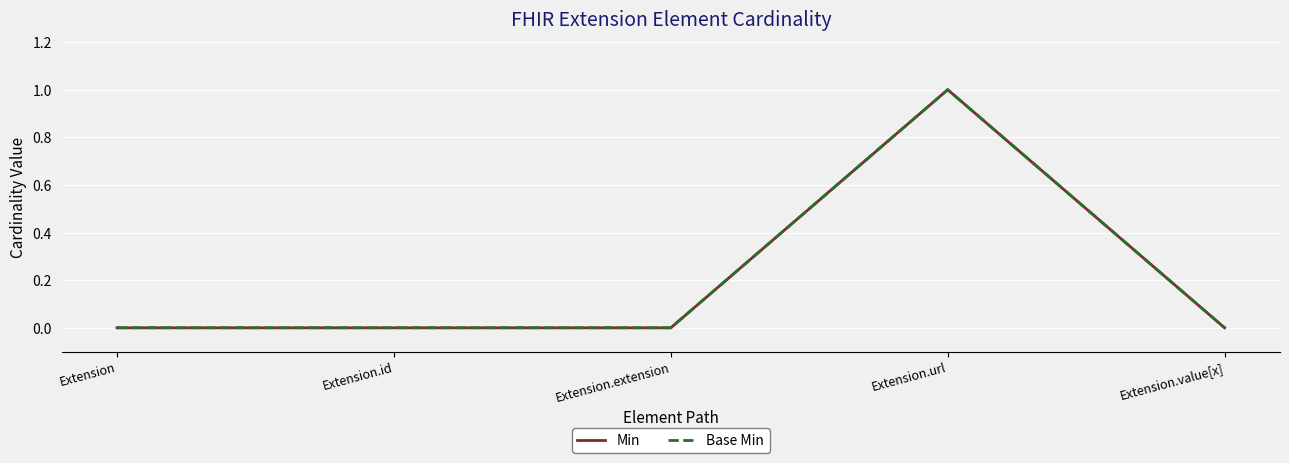

Which has a higher value, Extension.id or Extension?

Extension.id